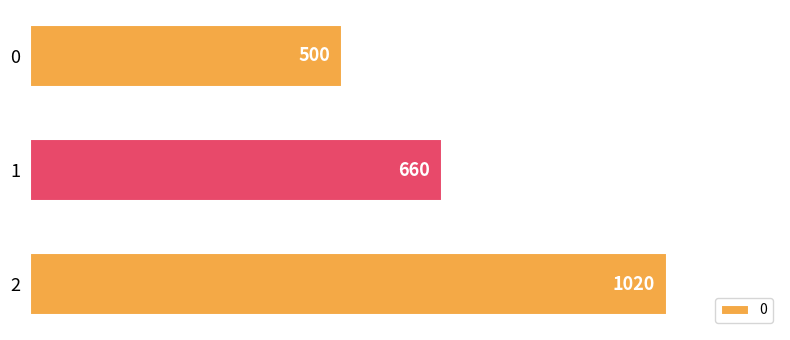

Rank the categories by value from lowest to highest.

0, 1, 2